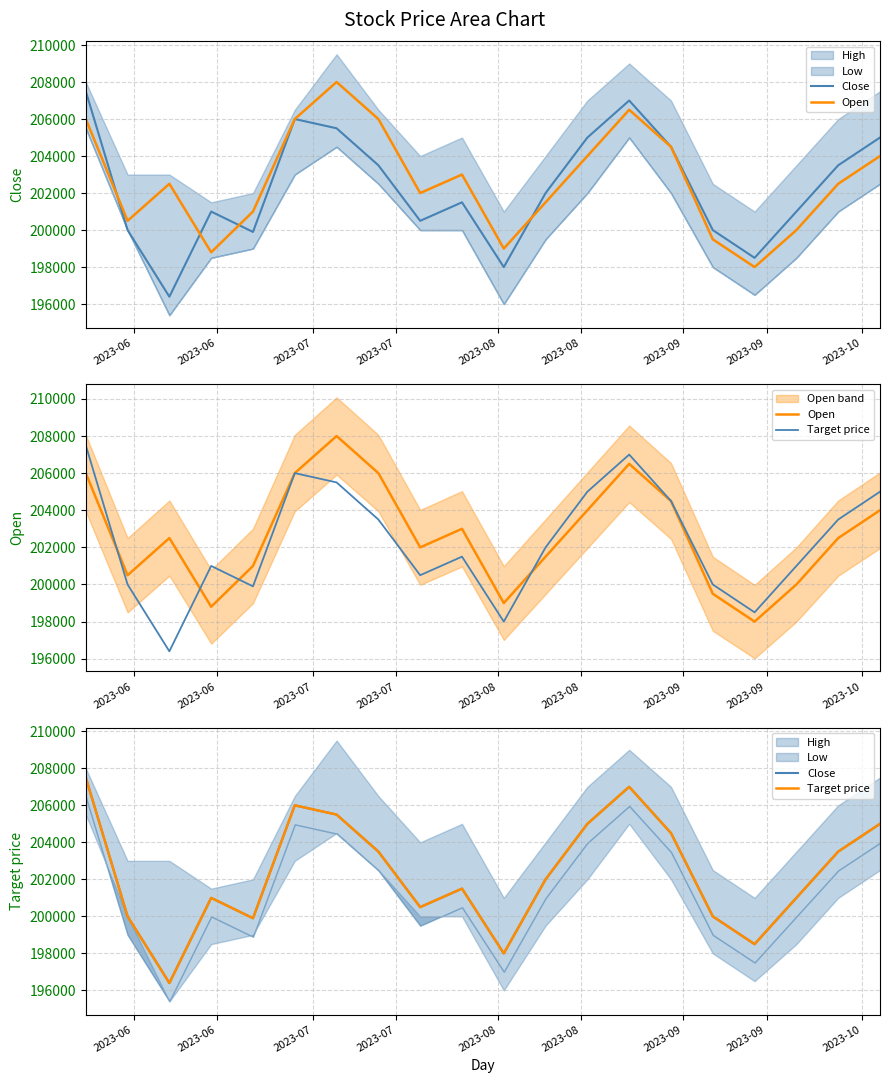

In Close, how many points are higher than both neighbors (excluding endpoints)?

4